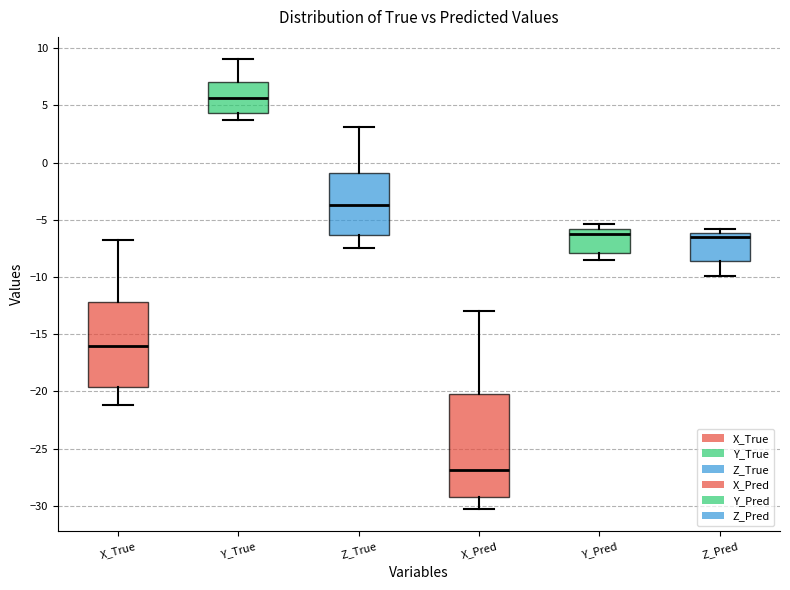

Which box has the highest median line?

Y_True